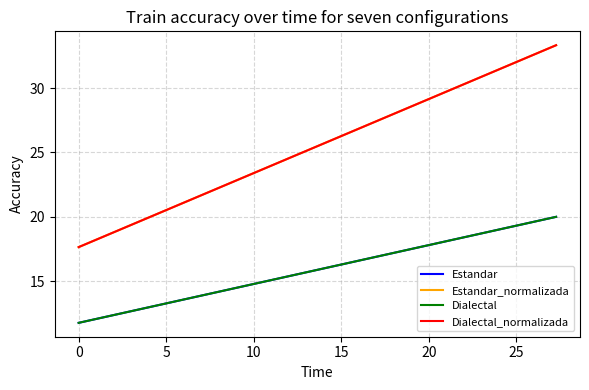

What is the average value of the Estandar_normalizada series?

25.5